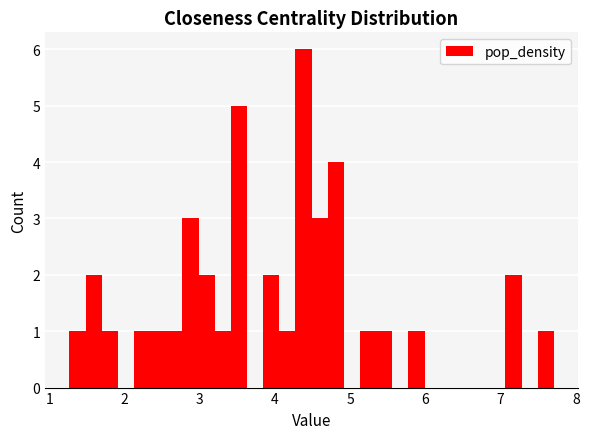

Read against the x-axis, roughly where is the centre of the tallest bar?

4.4